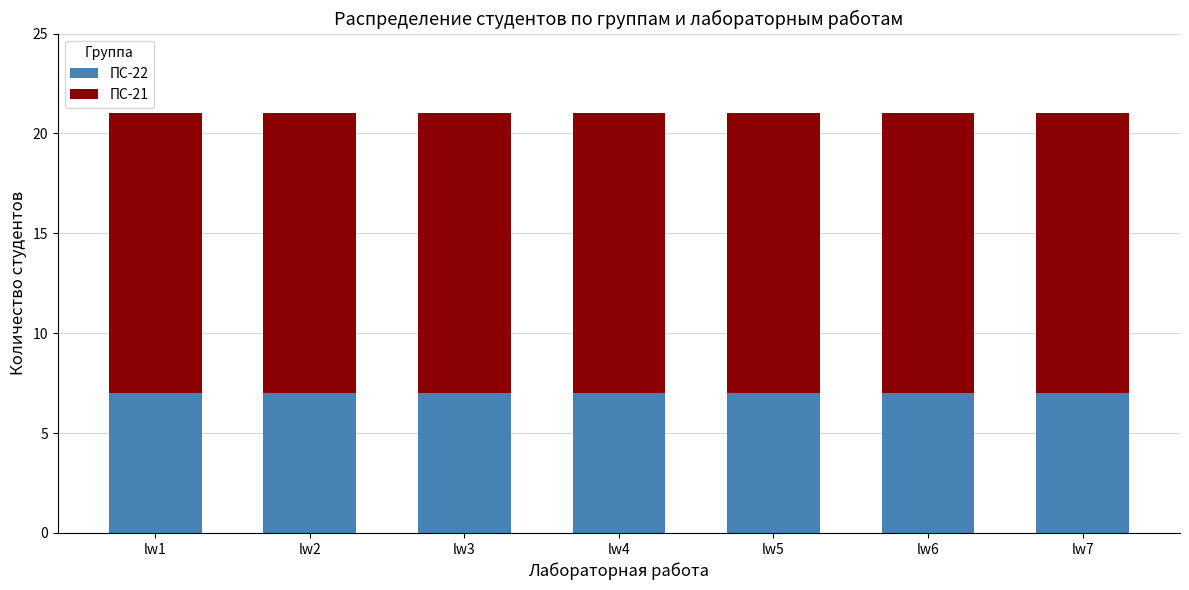

What is the total value across all series at lw3?

21